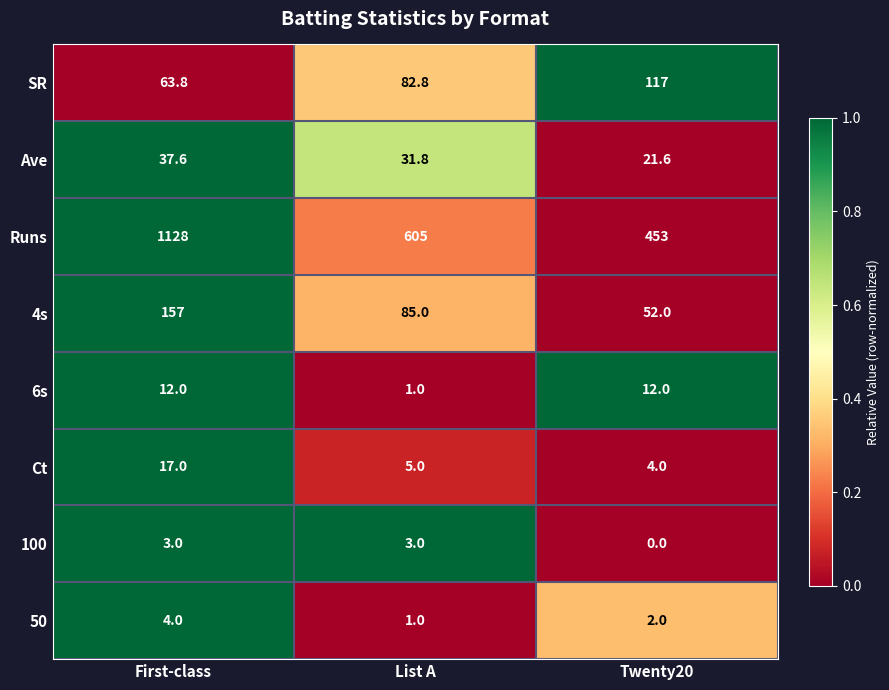

How many distinct data groups are displayed?

8